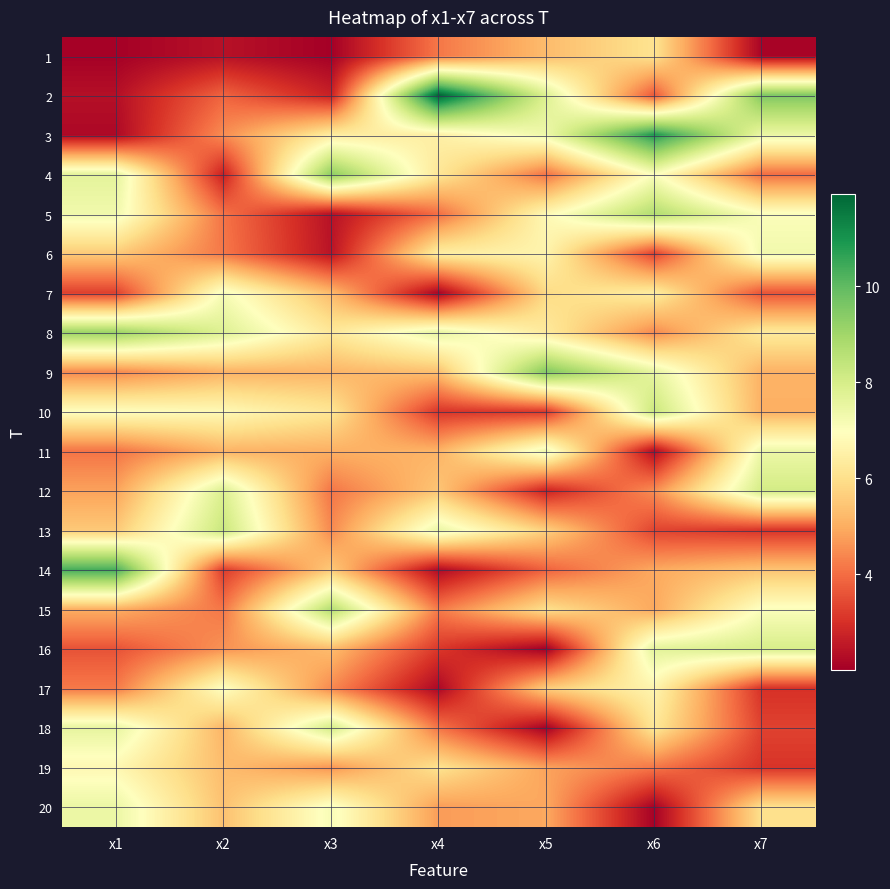

Reading right to left, extract all data points from this chart.

1: x7=2.1	x6=6.1	x5=5.3	x4=4.2	x3=2.0	x2=2.4	x1=2.1
2: x7=9.5	x6=3.7	x5=7.8	x4=11.9	x3=2.7	x2=3.9	x1=2.3
3: x7=7.5	x6=10.9	x5=7.4	x4=6.5	x3=6.4	x2=4.5	x1=2.2
4: x7=4.0	x6=7.1	x5=4.1	x4=6.2	x3=9.3	x2=2.7	x1=7.6
5: x7=7.0	x6=8.7	x5=6.8	x4=4.0	x3=2.4	x2=4.1	x1=7.3
6: x7=7.3	x6=3.3	x5=6.6	x4=6.4	x3=2.4	x2=4.2	x1=5.6
7: x7=3.6	x6=6.4	x5=5.9	x4=2.1	x3=5.3	x2=7.2	x1=3.3
8: x7=6.3	x6=4.5	x5=6.3	x4=7.6	x3=6.3	x2=7.8	x1=9.1
9: x7=5.1	x6=7.6	x5=9.5	x4=5.4	x3=5.2	x2=5.1	x1=4.4
10: x7=5.1	x6=8.3	x5=3.2	x4=3.1	x3=6.2	x2=6.8	x1=7.0
11: x7=7.4	x6=2.3	x5=7.4	x4=5.1	x3=5.0	x2=5.1	x1=4.1
12: x7=8.1	x6=4.5	x5=2.8	x4=5.5	x3=4.1	x2=7.9	x1=4.8
13: x7=3.1	x6=3.3	x5=5.7	x4=7.5	x3=4.4	x2=8.3	x1=5.5
14: x7=5.4	x6=4.9	x5=3.8	x4=2.3	x3=5.6	x2=3.2	x1=10.4
15: x7=7.1	x6=4.9	x5=6.0	x4=4.2	x3=8.7	x2=4.2	x1=5.0
16: x7=8.0	x6=7.7	x5=2.0	x4=3.1	x3=5.3	x2=4.6	x1=3.6
17: x7=3.0	x6=6.6	x5=5.6	x4=2.2	x3=4.4	x2=7.0	x1=4.2
18: x7=3.3	x6=6.2	x5=2.0	x4=4.1	x3=8.0	x2=5.1	x1=7.6
19: x7=3.1	x6=4.1	x5=4.8	x4=6.1	x3=4.6	x2=5.3	x1=6.7
20: x7=6.0	x6=2.1	x5=4.9	x4=4.7	x3=7.1	x2=5.4	x1=7.5